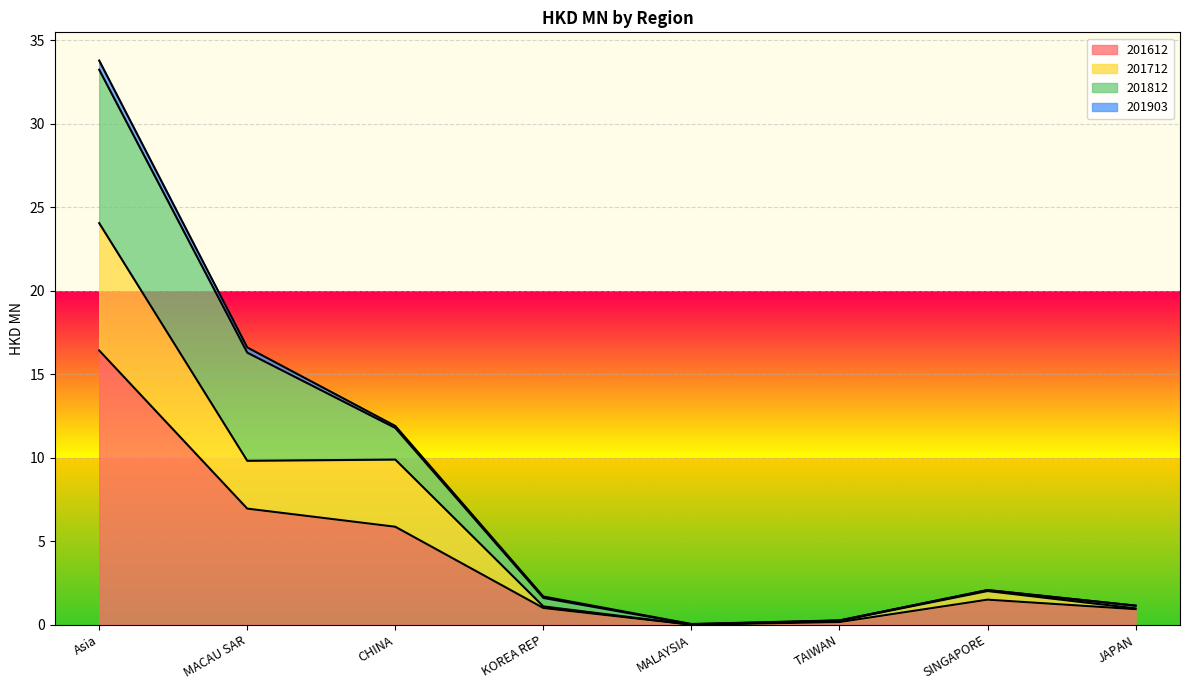

At which category is the sum across all series the highest?

Asia